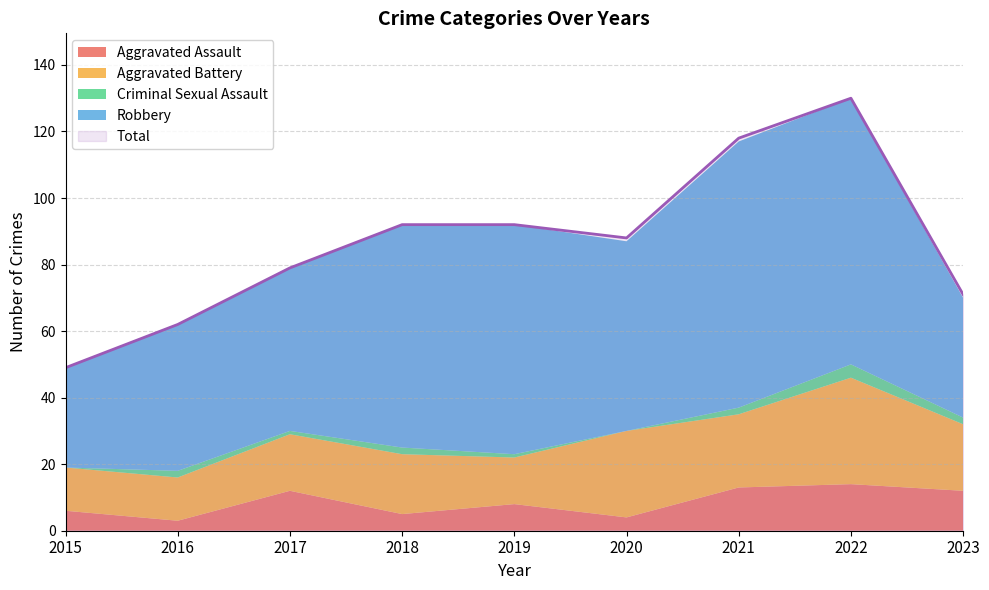

True or false: Total and Robbery cross at least once.

False